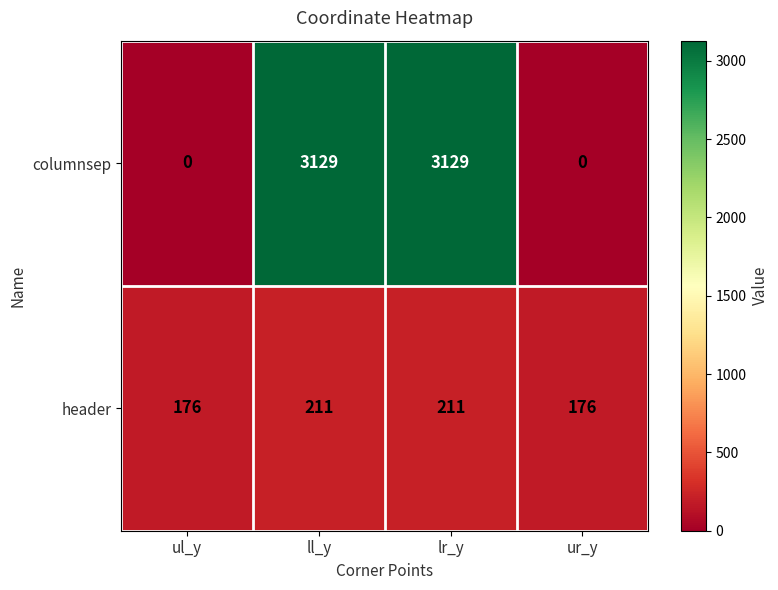

At how many categories does at least one series exceed 1569?

2